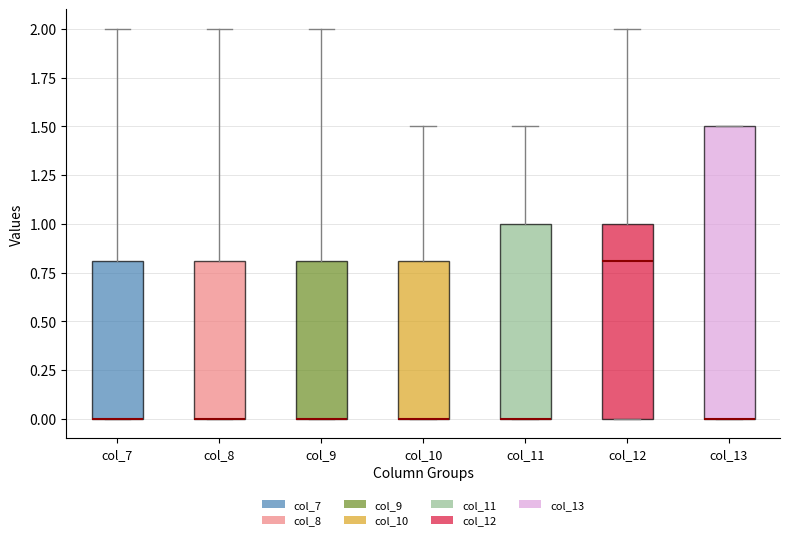

Which box is the tallest, from its lower edge to its upper edge?

col_13